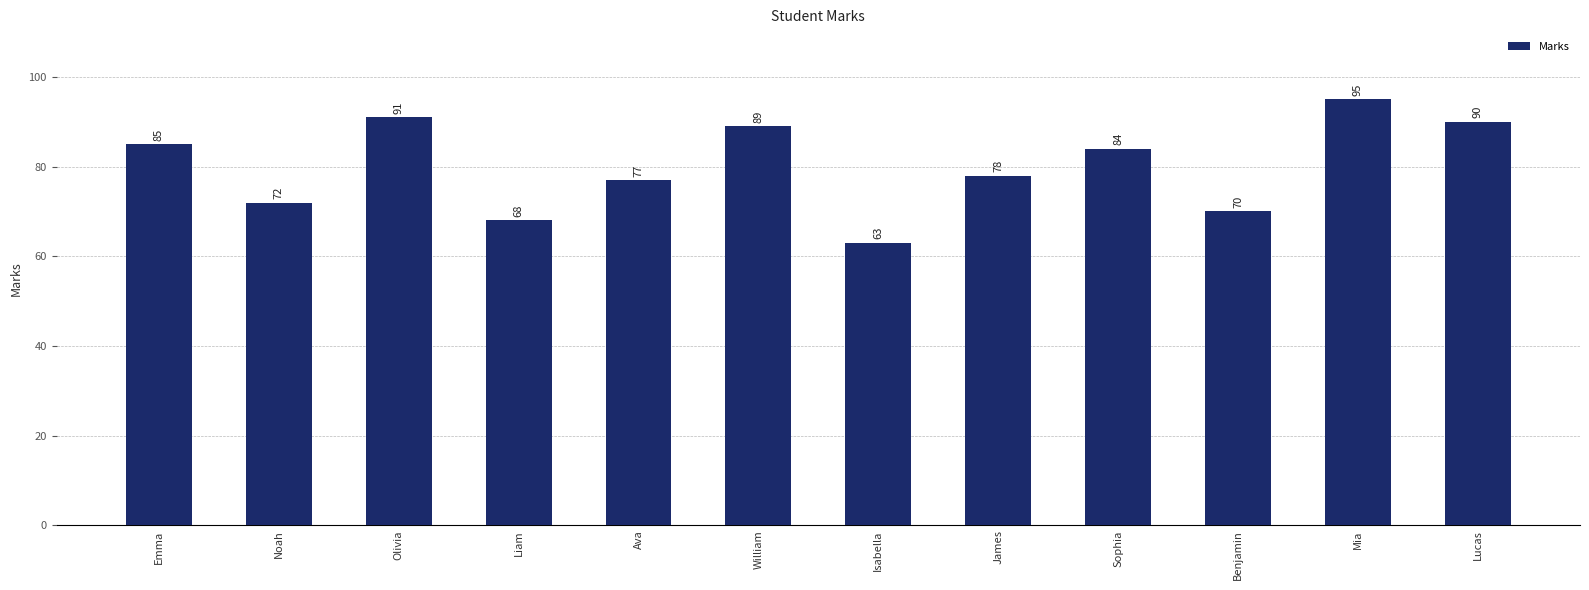

The chart shows a value of 19 at Noah. True or false?

False